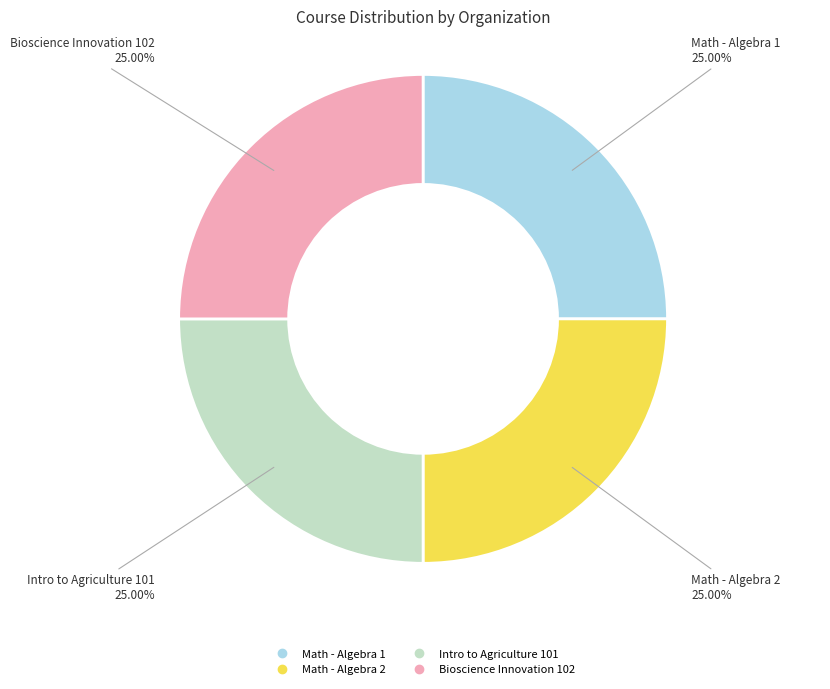

Is there any slice that represents more than half of the pie?

No